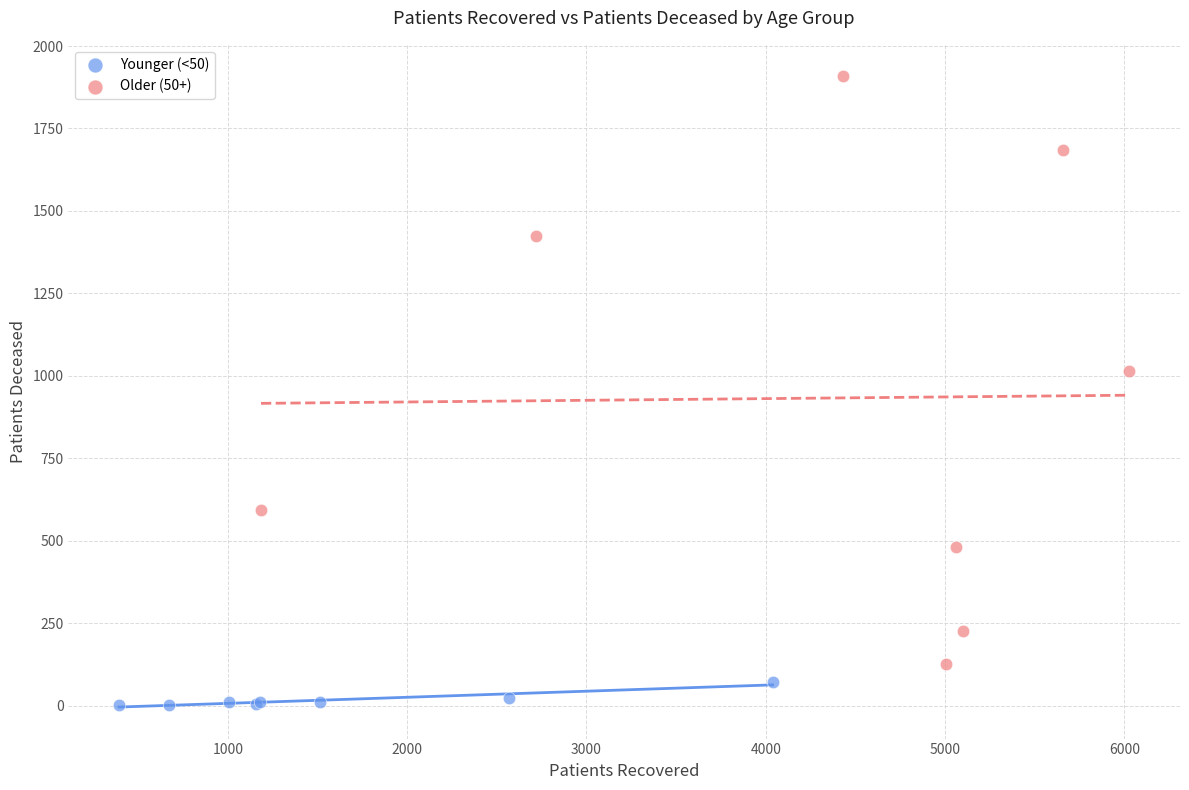

Which series reaches the maximum Y coordinate?

Older (50+)